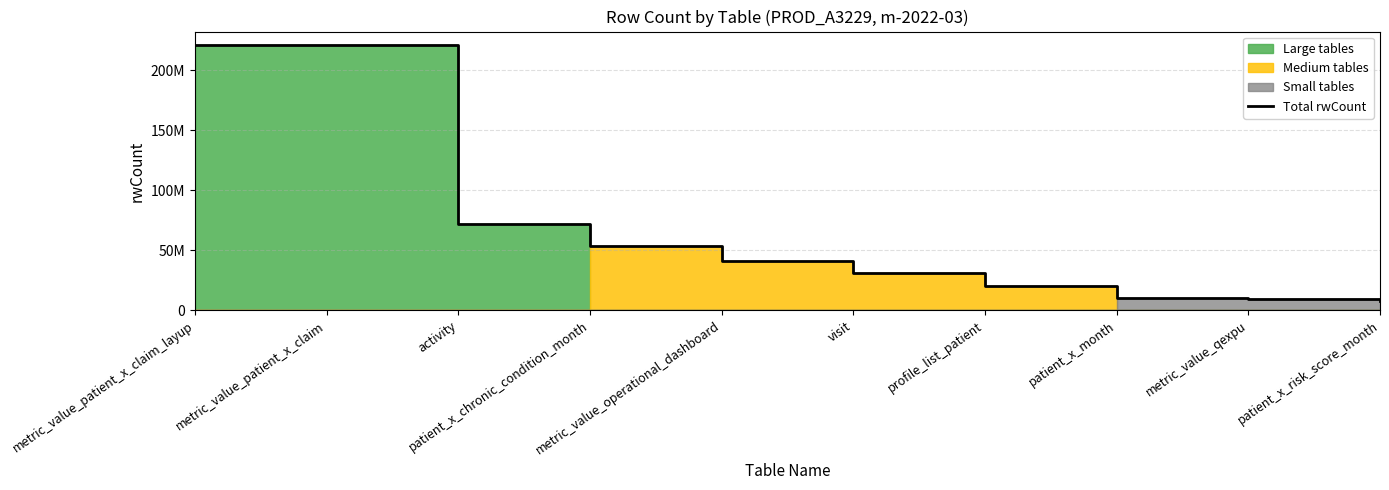

True or false: the data has more than 2 interior local peaks.

False